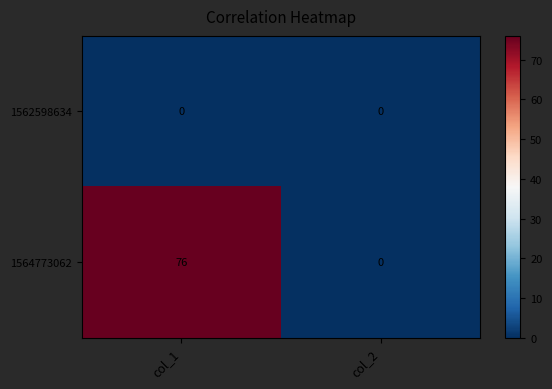

Is it true that 1564773062 equals 0 at col_2?

True